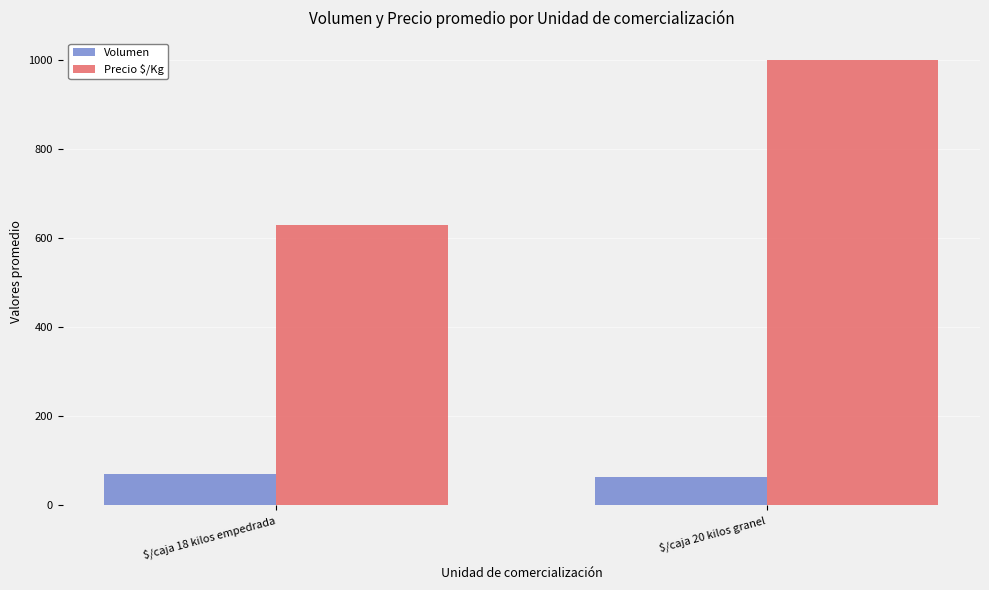

Rank the categories by Precio $/Kg value from lowest to highest.

$/caja 18 kilos empedrada, $/caja 20 kilos granel